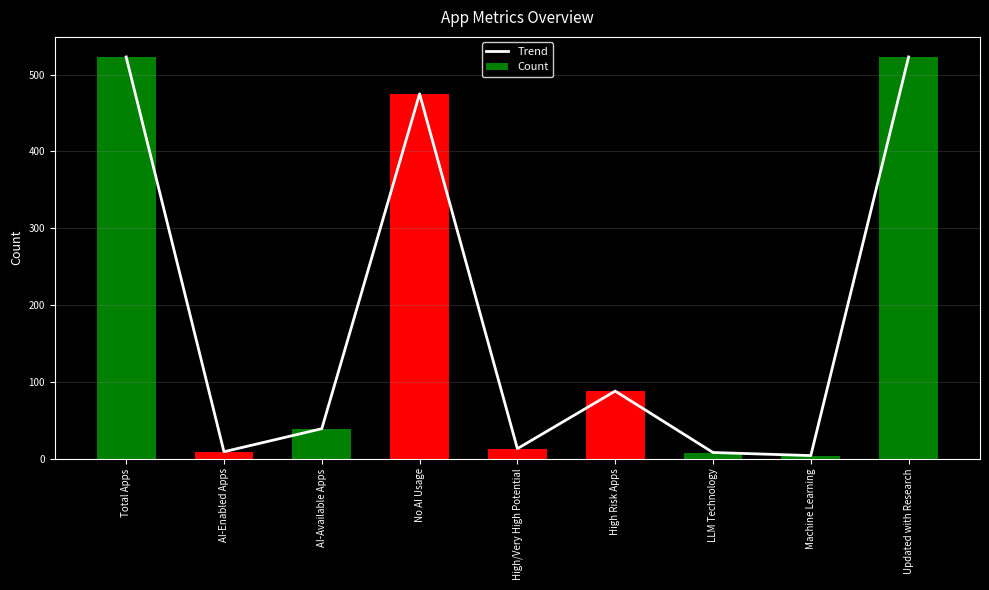

What is the smallest value displayed?

4